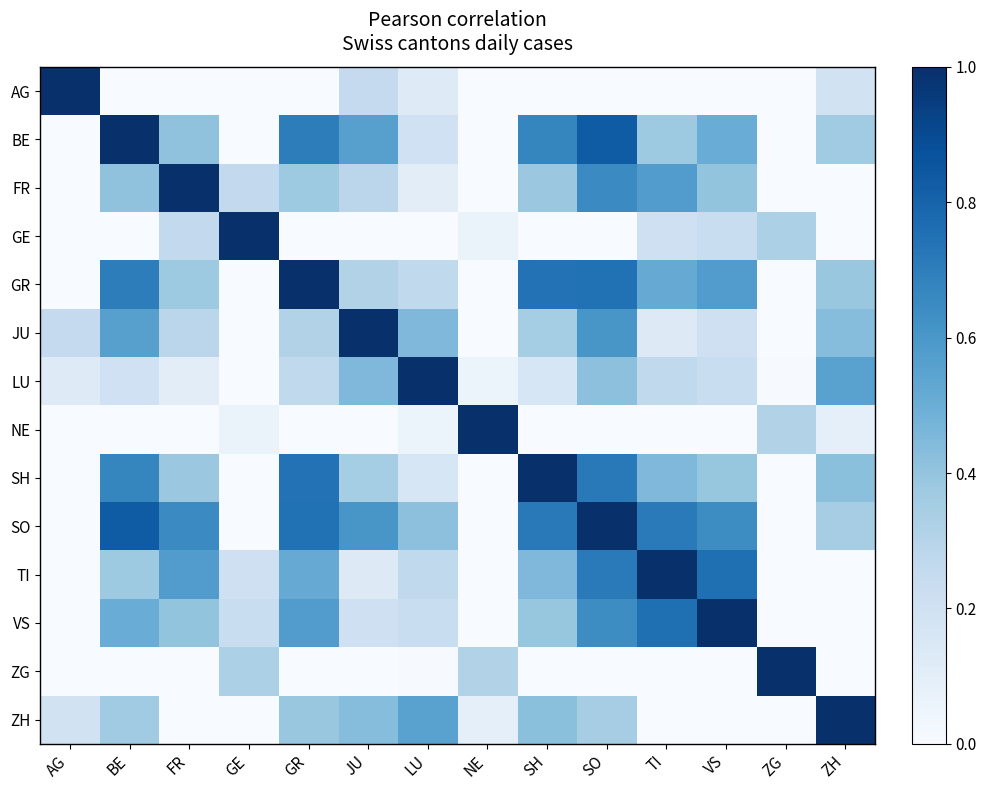

Reading left to right, what are all the values shown in this chart?

AG: AG=1.0	BE=0.0	FR=0.0	GE=0.0	GR=0.0	JU=0.3	LU=0.1	NE=0.0	SH=0.0	SO=0.0	TI=0.0	VS=0.0	ZG=0.0	ZH=0.2
BE: AG=0.0	BE=1.0	FR=0.4	GE=0.0	GR=0.7	JU=0.6	LU=0.2	NE=0.0	SH=0.7	SO=0.8	TI=0.4	VS=0.5	ZG=0.0	ZH=0.4
FR: AG=0.0	BE=0.4	FR=1.0	GE=0.3	GR=0.4	JU=0.3	LU=0.1	NE=0.0	SH=0.4	SO=0.7	TI=0.6	VS=0.4	ZG=0.0	ZH=0.0
GE: AG=0.0	BE=0.0	FR=0.3	GE=1.0	GR=0.0	JU=0.0	LU=0.0	NE=0.1	SH=0.0	SO=0.0	TI=0.2	VS=0.2	ZG=0.3	ZH=0.0
GR: AG=0.0	BE=0.7	FR=0.4	GE=0.0	GR=1.0	JU=0.3	LU=0.3	NE=0.0	SH=0.7	SO=0.7	TI=0.5	VS=0.6	ZG=0.0	ZH=0.4
JU: AG=0.3	BE=0.6	FR=0.3	GE=0.0	GR=0.3	JU=1.0	LU=0.5	NE=0.0	SH=0.4	SO=0.6	TI=0.1	VS=0.2	ZG=0.0	ZH=0.4
LU: AG=0.1	BE=0.2	FR=0.1	GE=0.0	GR=0.3	JU=0.5	LU=1.0	NE=0.1	SH=0.2	SO=0.4	TI=0.3	VS=0.2	ZG=0.0	ZH=0.6
NE: AG=0.0	BE=0.0	FR=0.0	GE=0.1	GR=0.0	JU=0.0	LU=0.1	NE=1.0	SH=0.0	SO=0.0	TI=0.0	VS=0.0	ZG=0.3	ZH=0.1
SH: AG=0.0	BE=0.7	FR=0.4	GE=0.0	GR=0.7	JU=0.4	LU=0.2	NE=0.0	SH=1.0	SO=0.7	TI=0.5	VS=0.4	ZG=0.0	ZH=0.4
SO: AG=0.0	BE=0.8	FR=0.7	GE=0.0	GR=0.7	JU=0.6	LU=0.4	NE=0.0	SH=0.7	SO=1.0	TI=0.7	VS=0.6	ZG=0.0	ZH=0.3
TI: AG=0.0	BE=0.4	FR=0.6	GE=0.2	GR=0.5	JU=0.1	LU=0.3	NE=0.0	SH=0.5	SO=0.7	TI=1.0	VS=0.8	ZG=0.0	ZH=0.0
VS: AG=0.0	BE=0.5	FR=0.4	GE=0.2	GR=0.6	JU=0.2	LU=0.2	NE=0.0	SH=0.4	SO=0.6	TI=0.8	VS=1.0	ZG=0.0	ZH=0.0
ZG: AG=0.0	BE=0.0	FR=0.0	GE=0.3	GR=0.0	JU=0.0	LU=0.0	NE=0.3	SH=0.0	SO=0.0	TI=0.0	VS=0.0	ZG=1.0	ZH=0.0
ZH: AG=0.2	BE=0.4	FR=0.0	GE=0.0	GR=0.4	JU=0.4	LU=0.6	NE=0.1	SH=0.4	SO=0.3	TI=0.0	VS=0.0	ZG=0.0	ZH=1.0